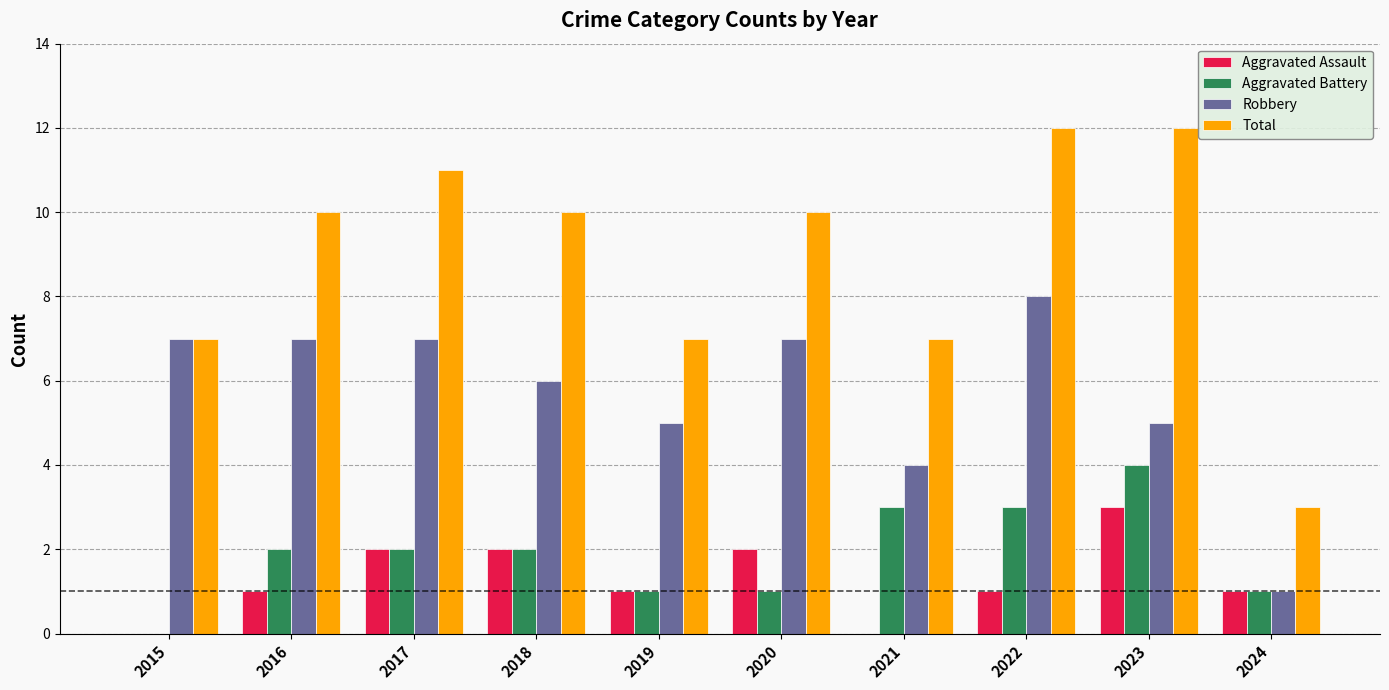

Between 2015 and 2017, which series saw the biggest shift?

Total